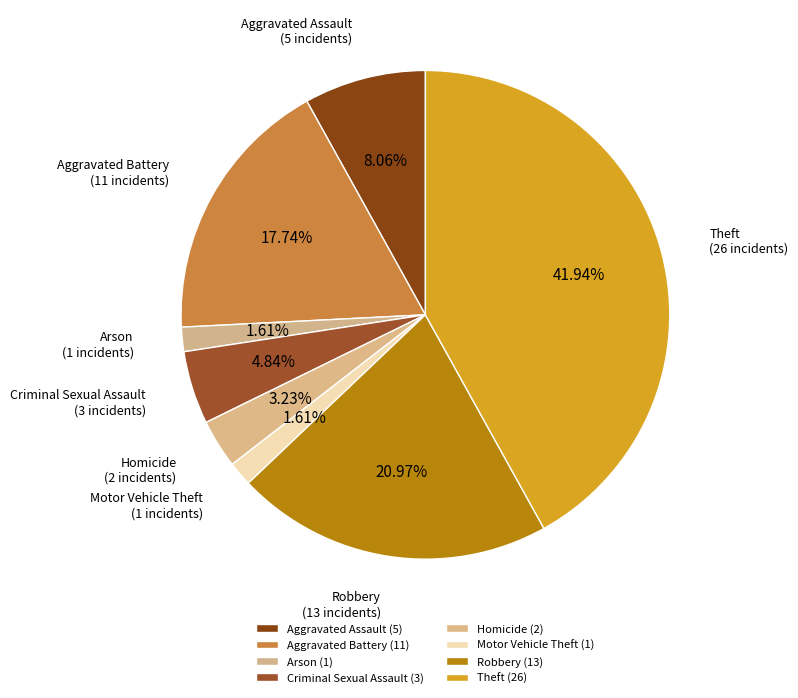

How many slices are in this pie chart?

8